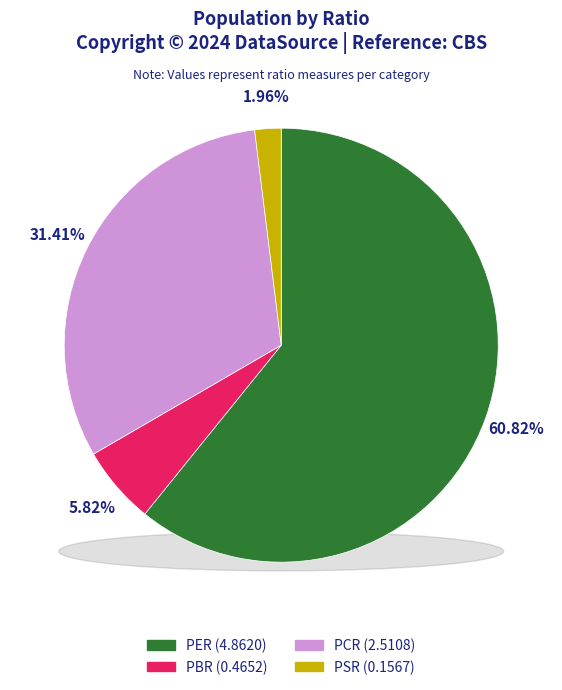

What percentage do PBR and PER together represent?

66.6%